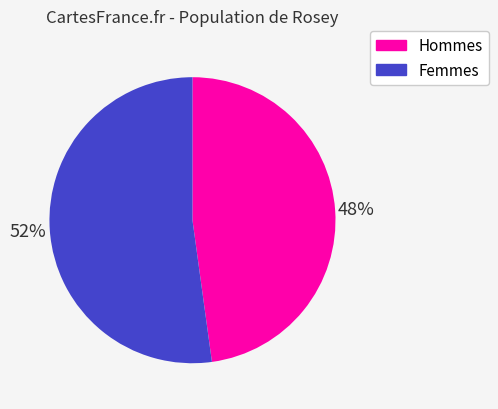

To the nearest percent, what is the average slice percentage?

50%